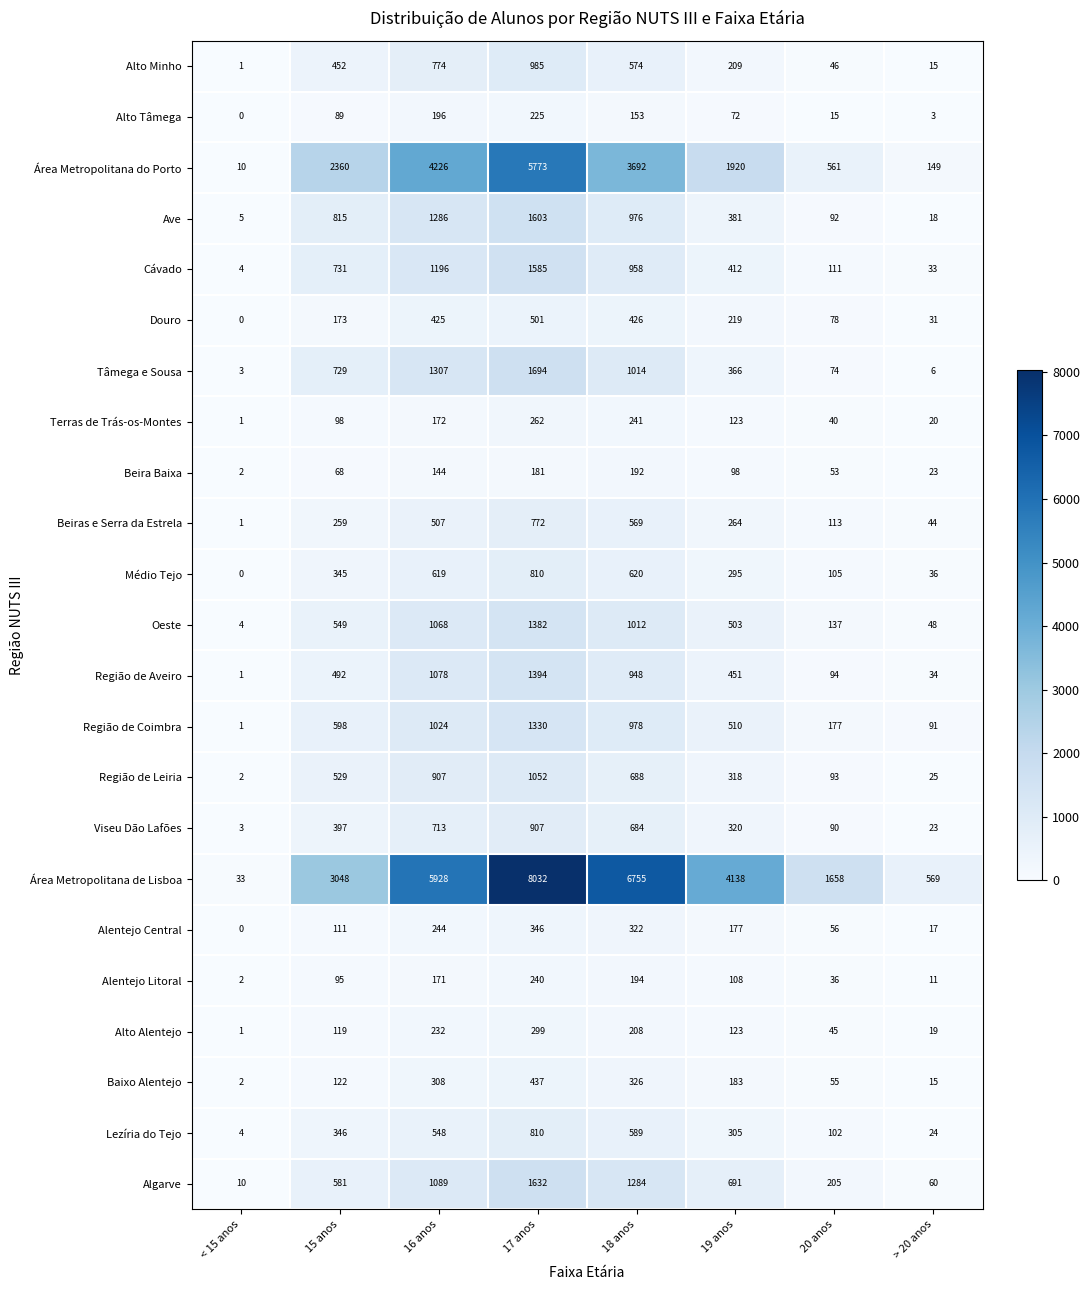

At which label does Oeste reach its minimum?

< 15 anos